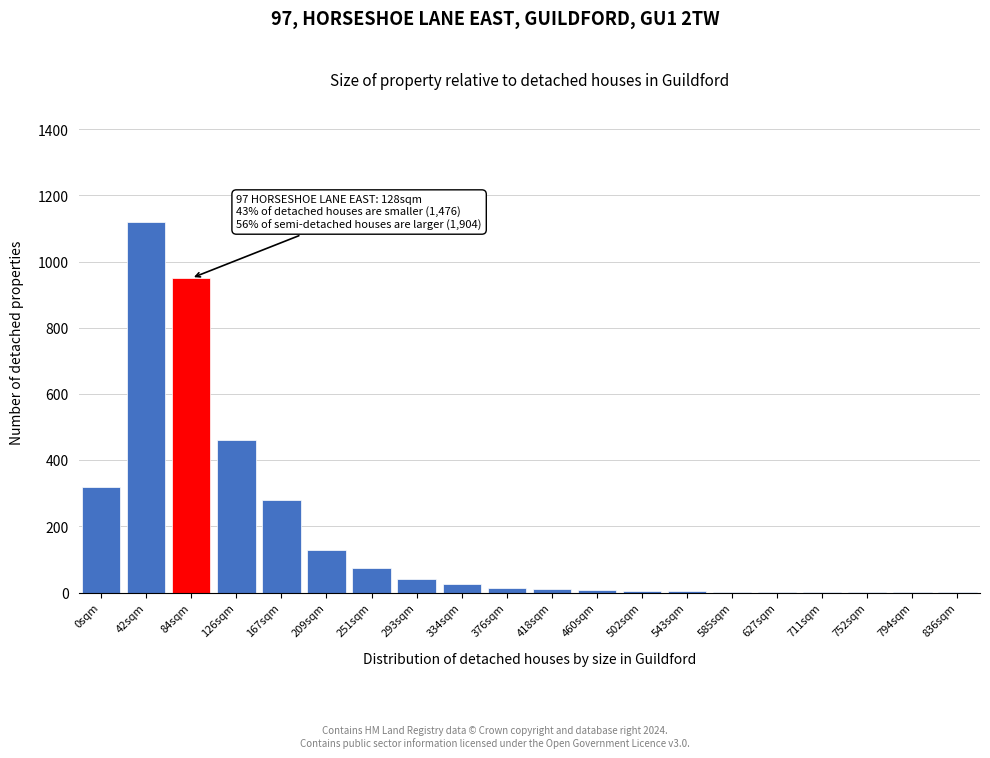

What is the sum of all values?

3451